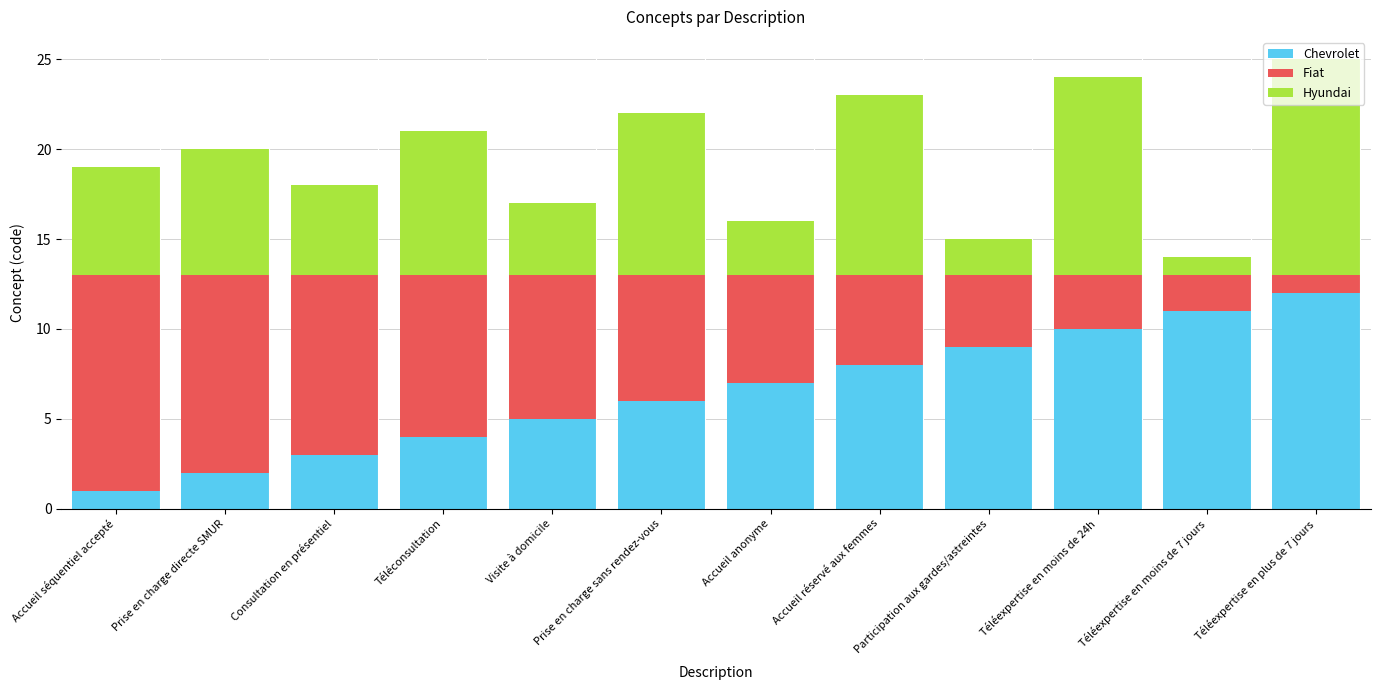

What is the total value across all series at Téléexpertise en moins de 24h?

24